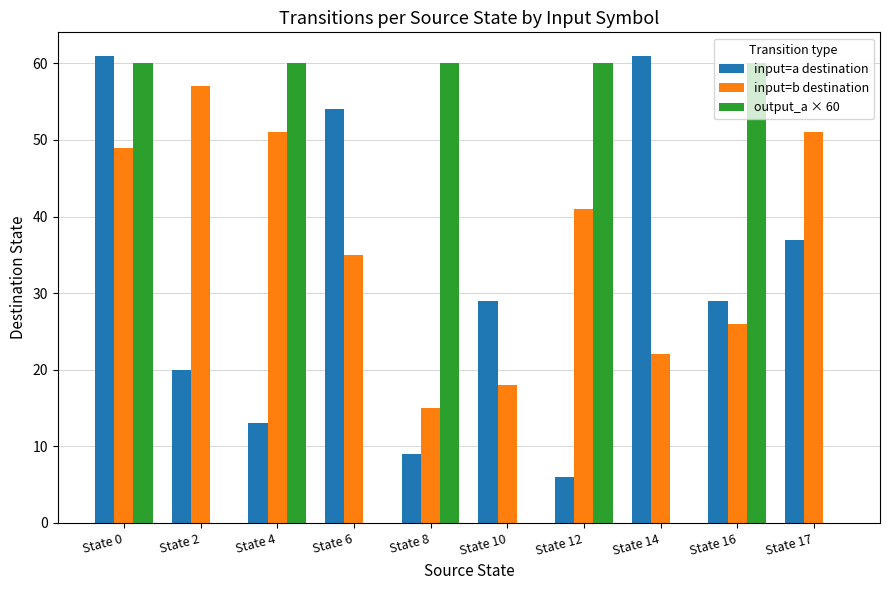

The input=b destination series shows 22 at State 8. True or false?

False